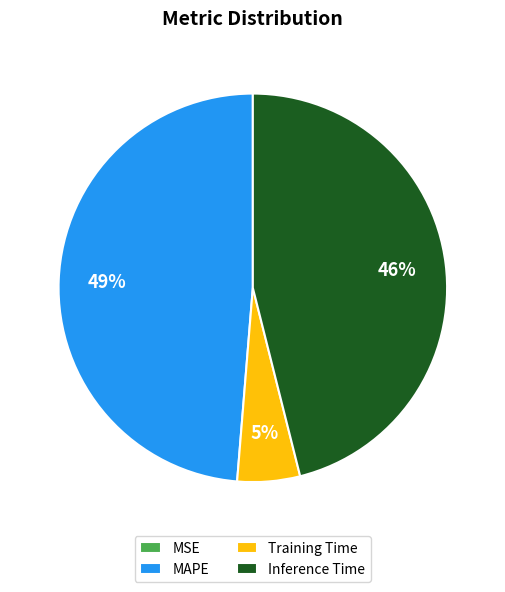

Does any single category account for the majority?

No